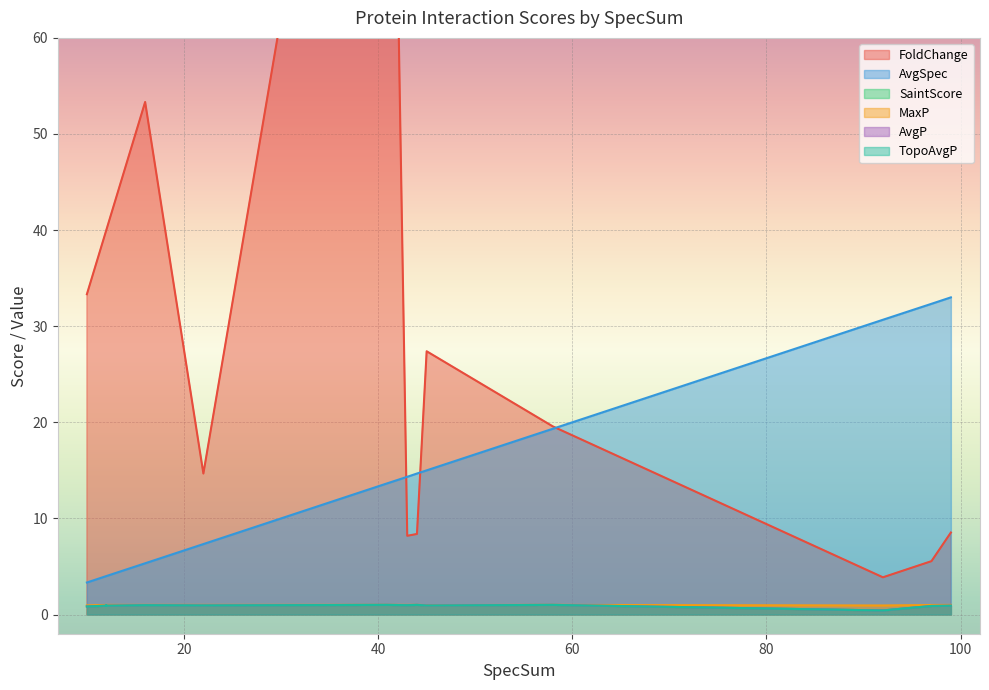

True or false: MaxP and AvgP intersect in this chart.

False